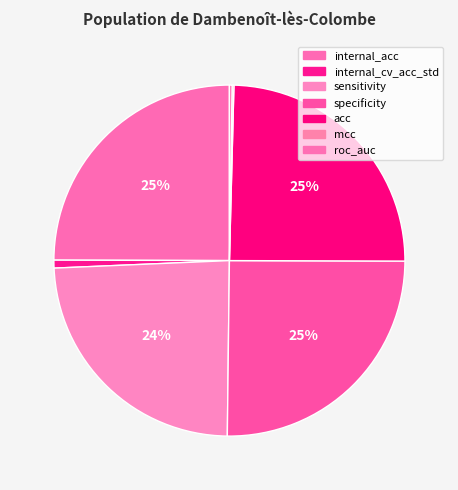

Which slice is the smallest?

mcc